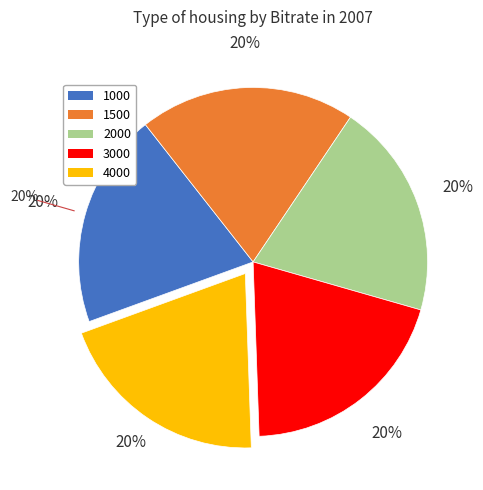

The 1500 slice represents 20% of the pie. True or false?

True